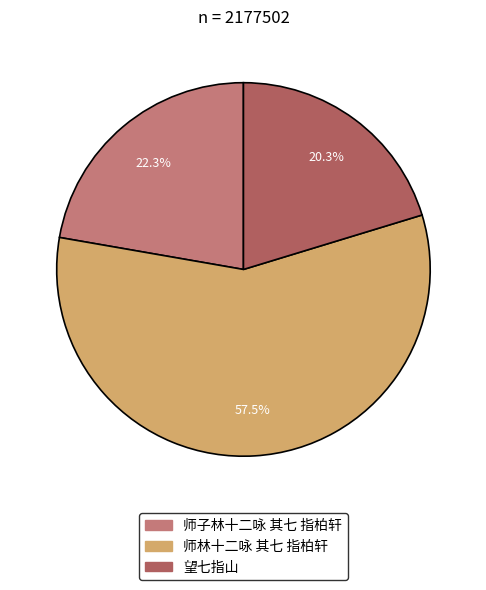

What is the ratio of the value at 师子林十二咏 其七 指柏轩 to the value at 望七指山?

1.1